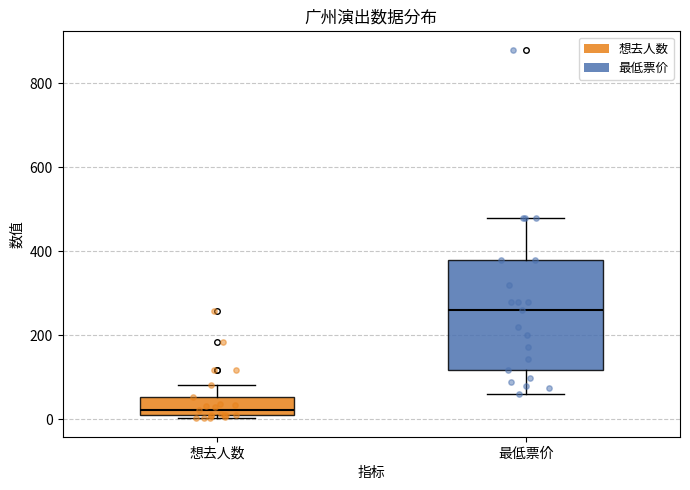

Reading left to right, read every box against the y-axis: the position of its median line, the range the box covers, and the ends of its whiskers. The values are not printed on the chart, so give them approximately, as read against the axis.

想去人数: median 20, box 0 to 60, whiskers 0 (just below the box's lower edge) to 80
最低票价: median 260, box 120 to 380, whiskers 60 to 480